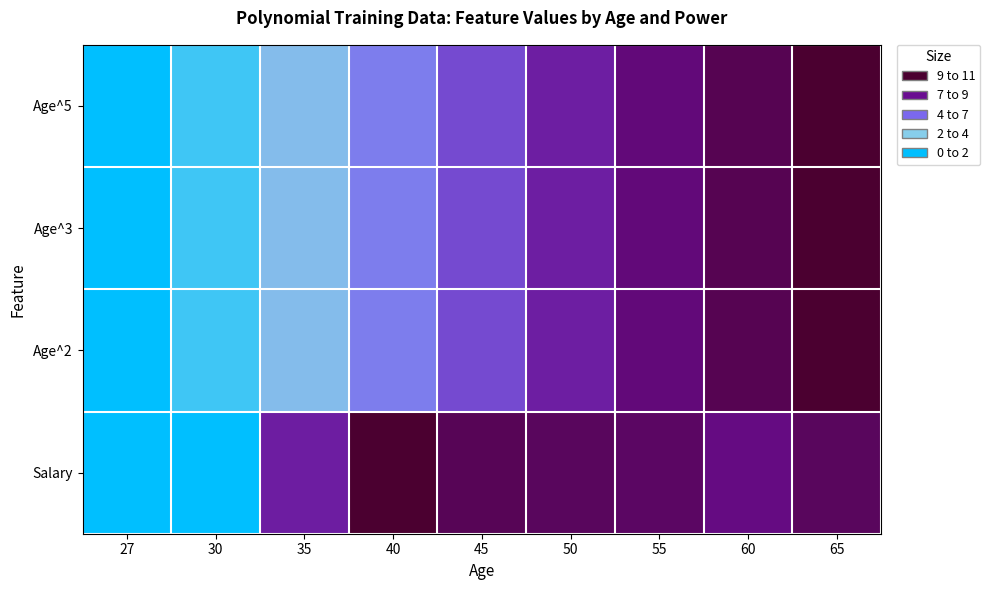

Which has a higher value, 30 or 50?

50